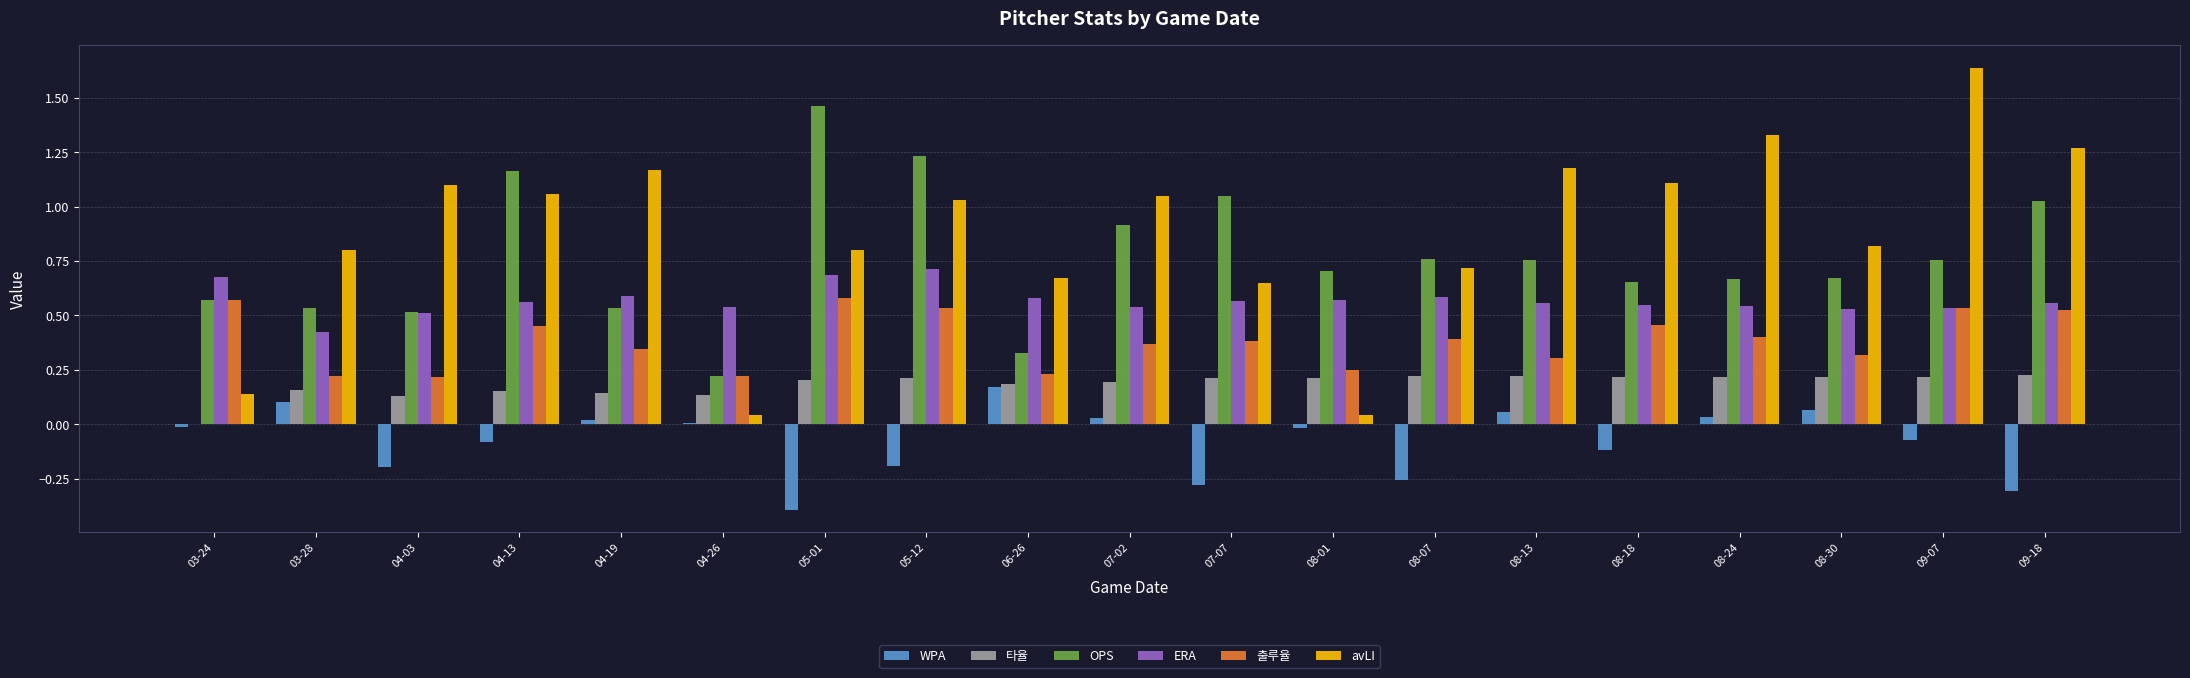

Which series has the largest total across all categories?

avLI